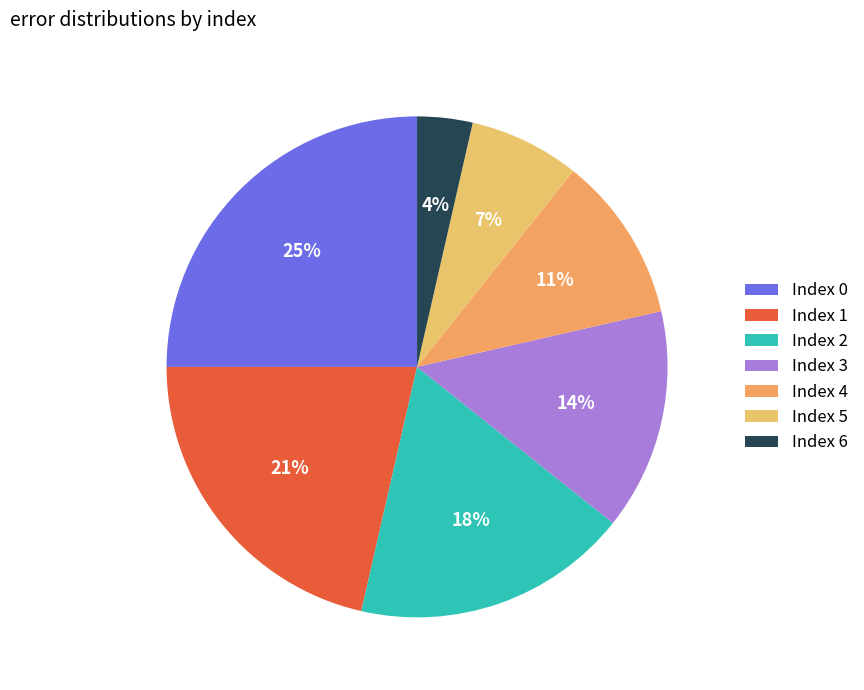

Count the number of slices in the pie.

7